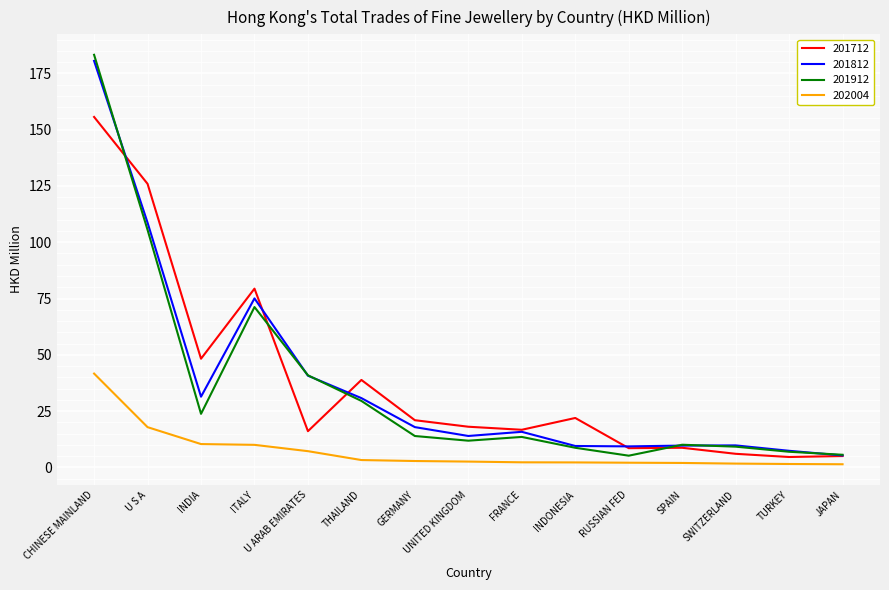

What is the lowest value of the 201712 series?

4.6